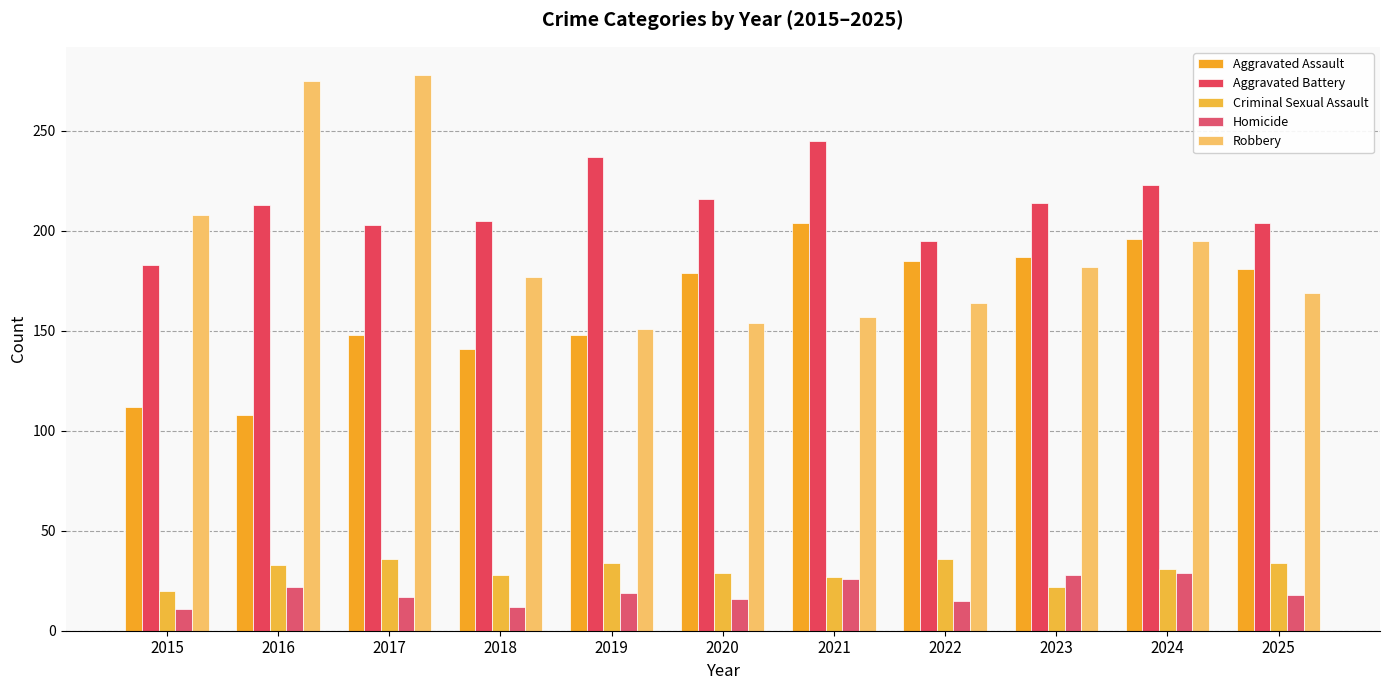

Which series changed the most between 2016 and 2023?

Robbery